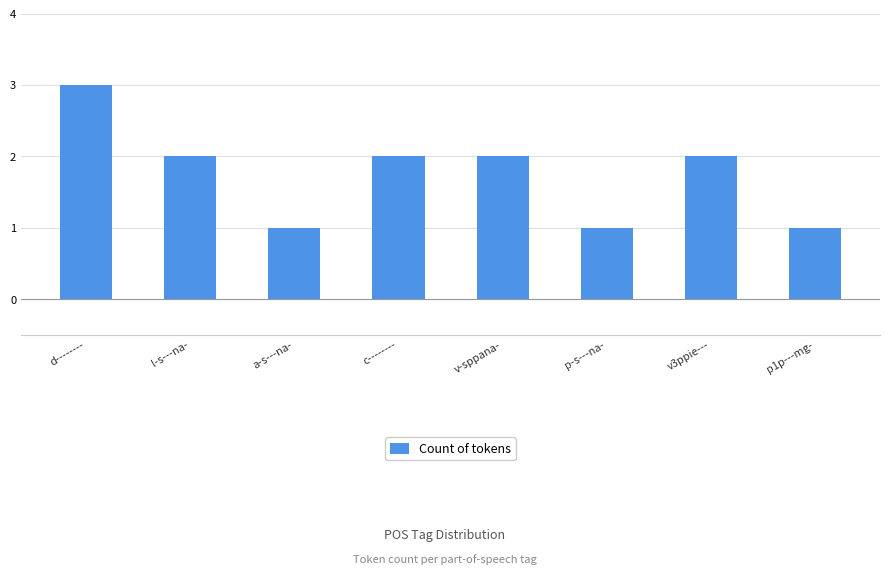

How many values are between 1 and 2?

7